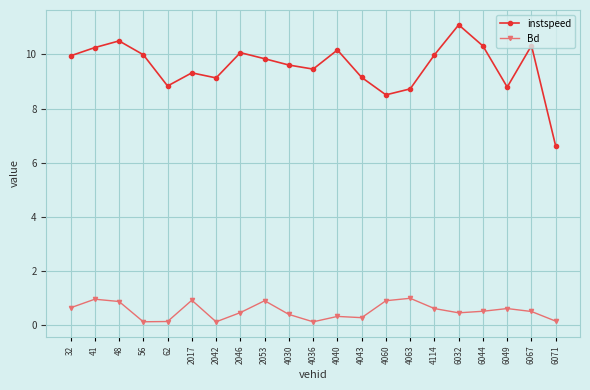

The value of instspeed at 2042 is 9.1. True or false?

True